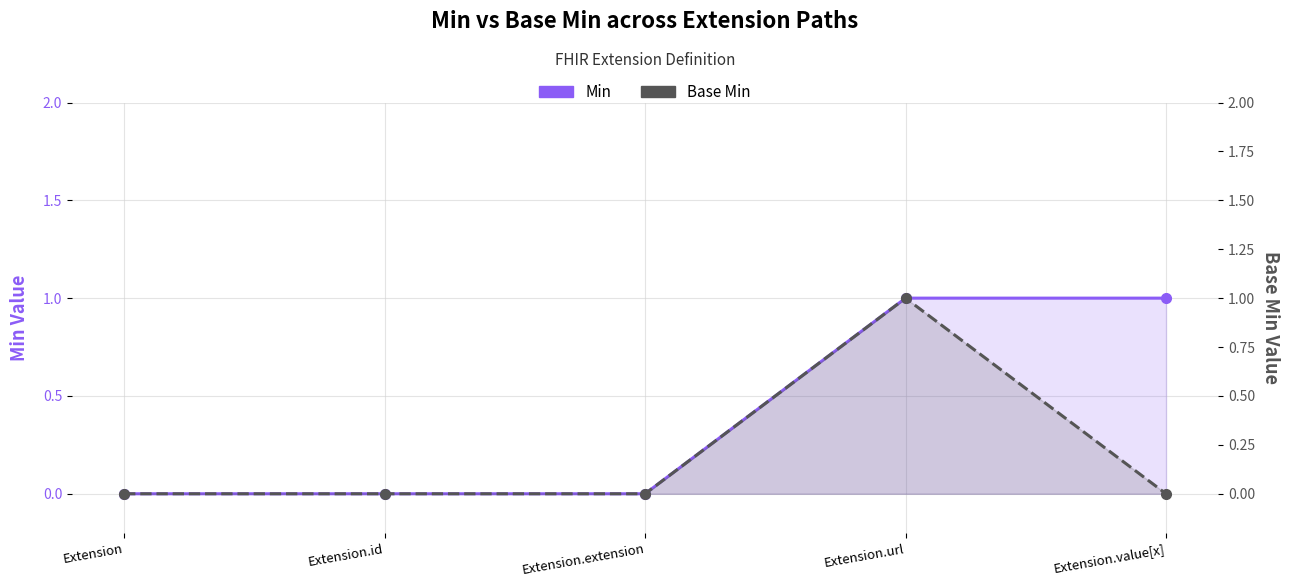

Reading left to right, extract all data points from this chart.

Min: Extension=0	Extension.id=0	Extension.extension=0	Extension.url=1	Extension.value[x]=1
Base Min: Extension=0	Extension.id=0	Extension.extension=0	Extension.url=1	Extension.value[x]=0